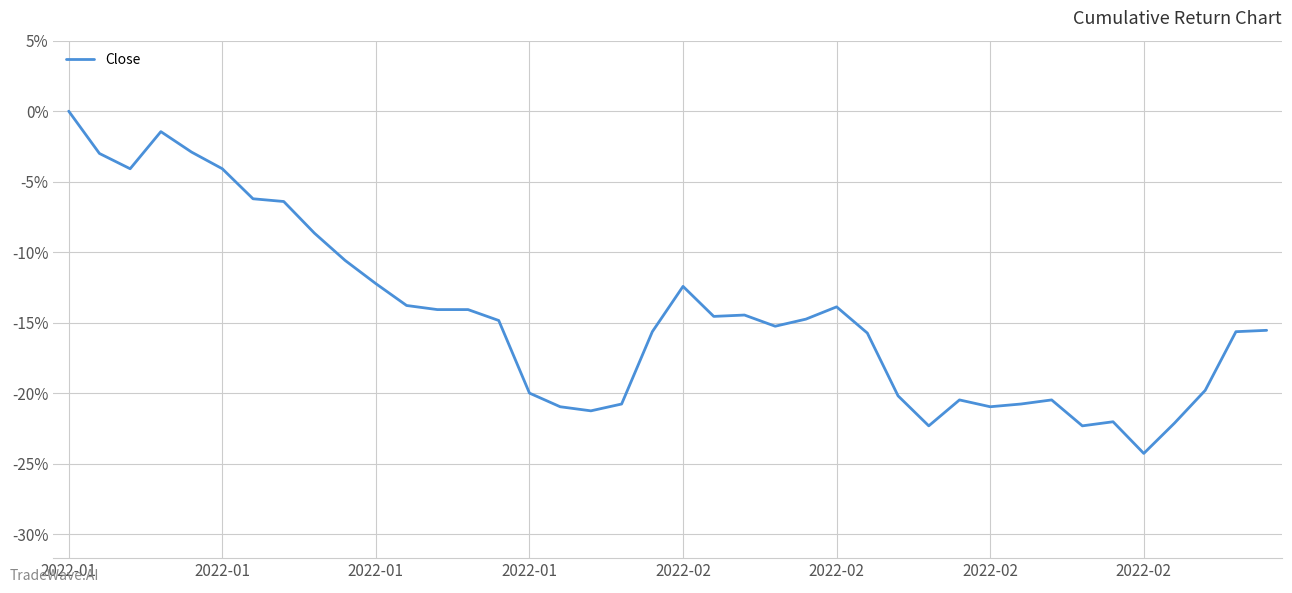

What is the difference between the maximum and minimum values?

24.3